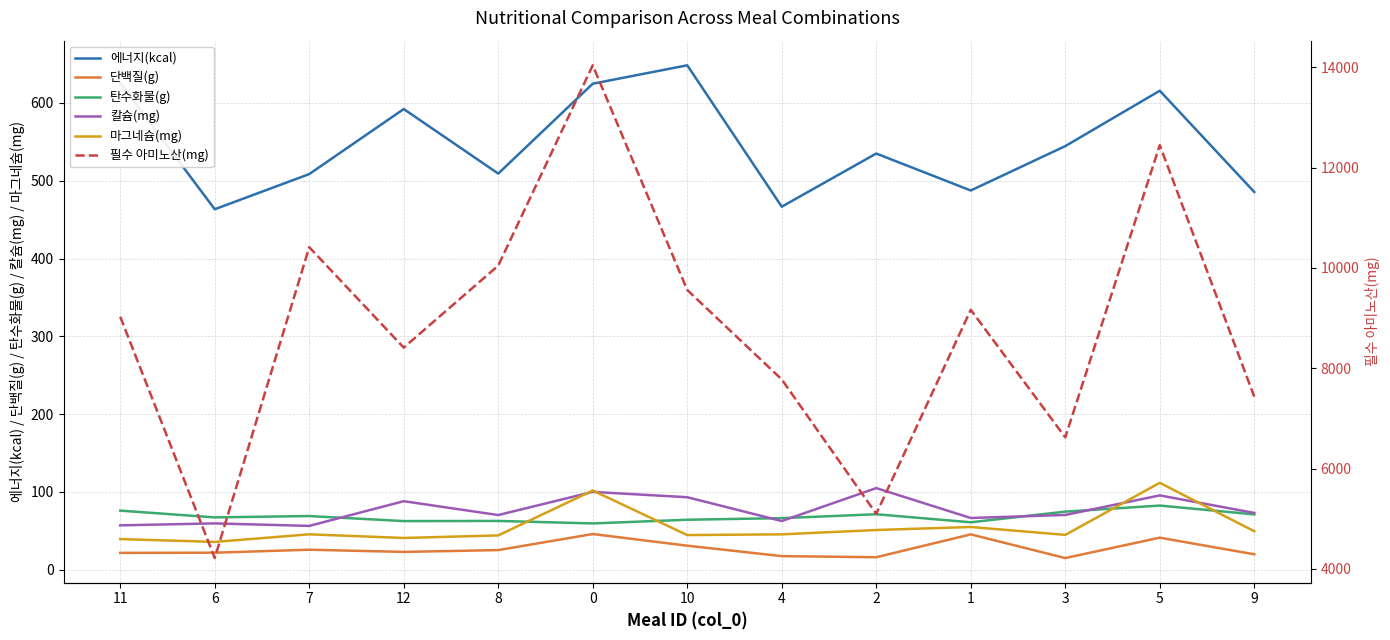

Where is the first local maximum for 필수 아미노산(mg)?

7